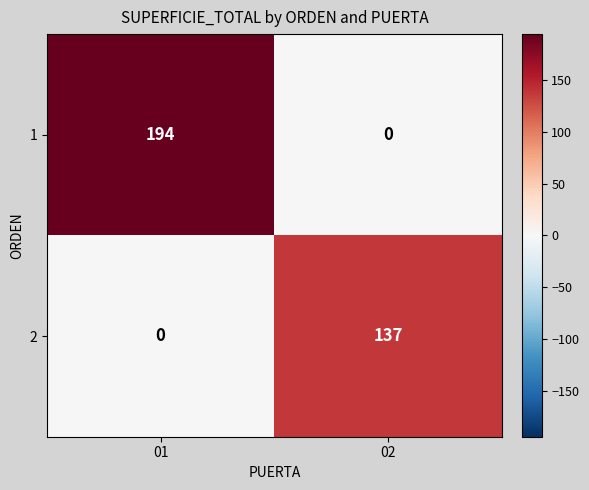

Rank the series at 01 from highest to lowest value.

1, 2